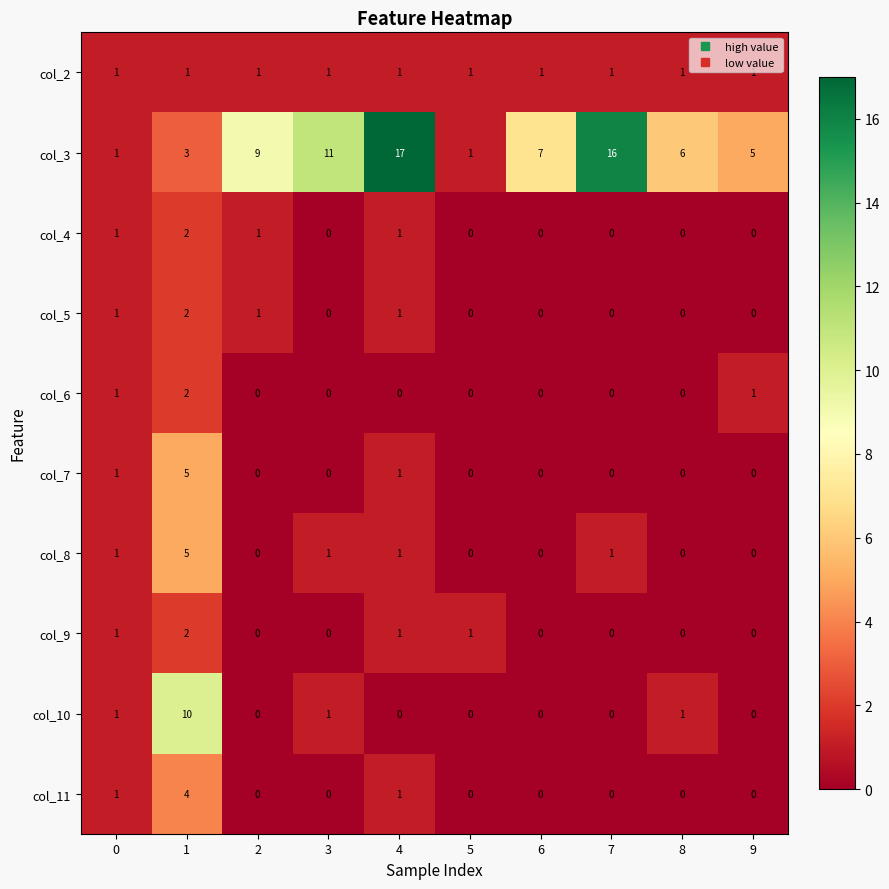

Between 0 and 7, which series saw the biggest shift?

col_3